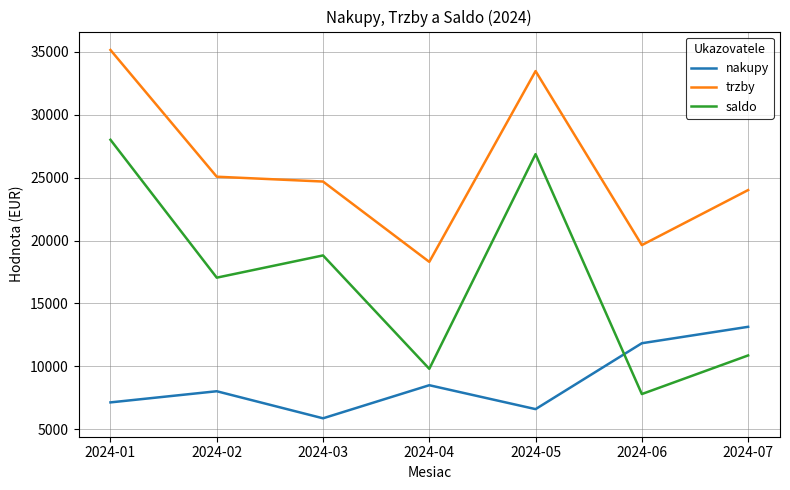

Where is trzby nearest to the value 26729?

2024-02